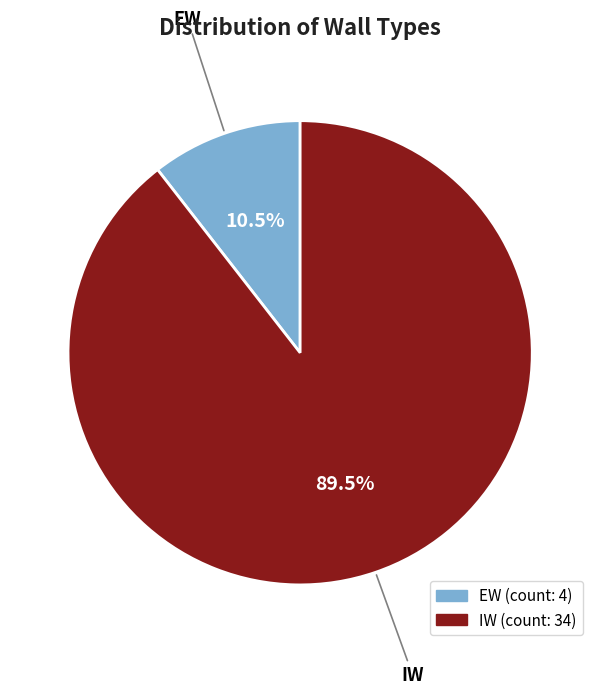

Which category accounts for the majority?

IW